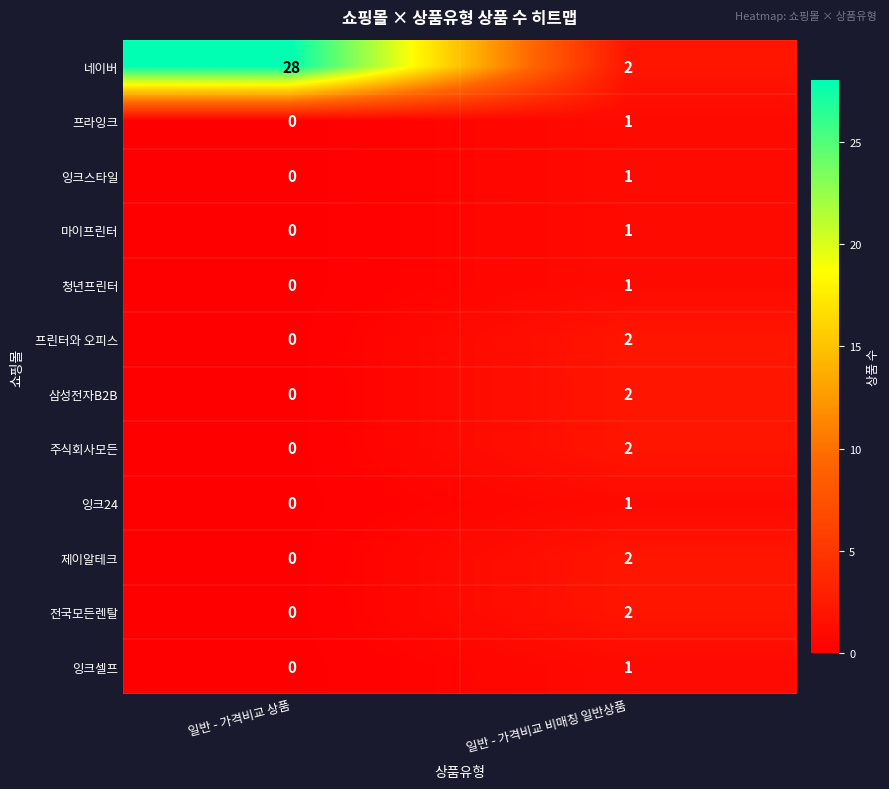

Which series has the widest spread of values?

네이버